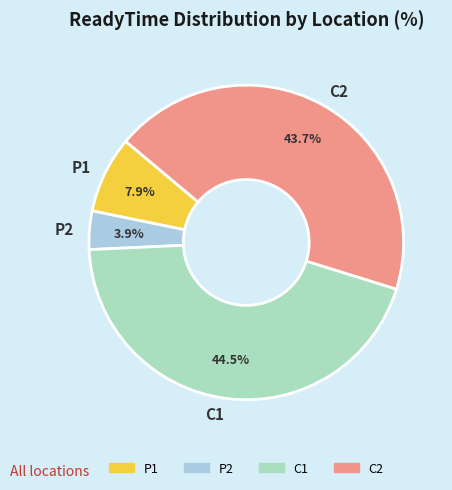

Which slice is the smallest?

P2